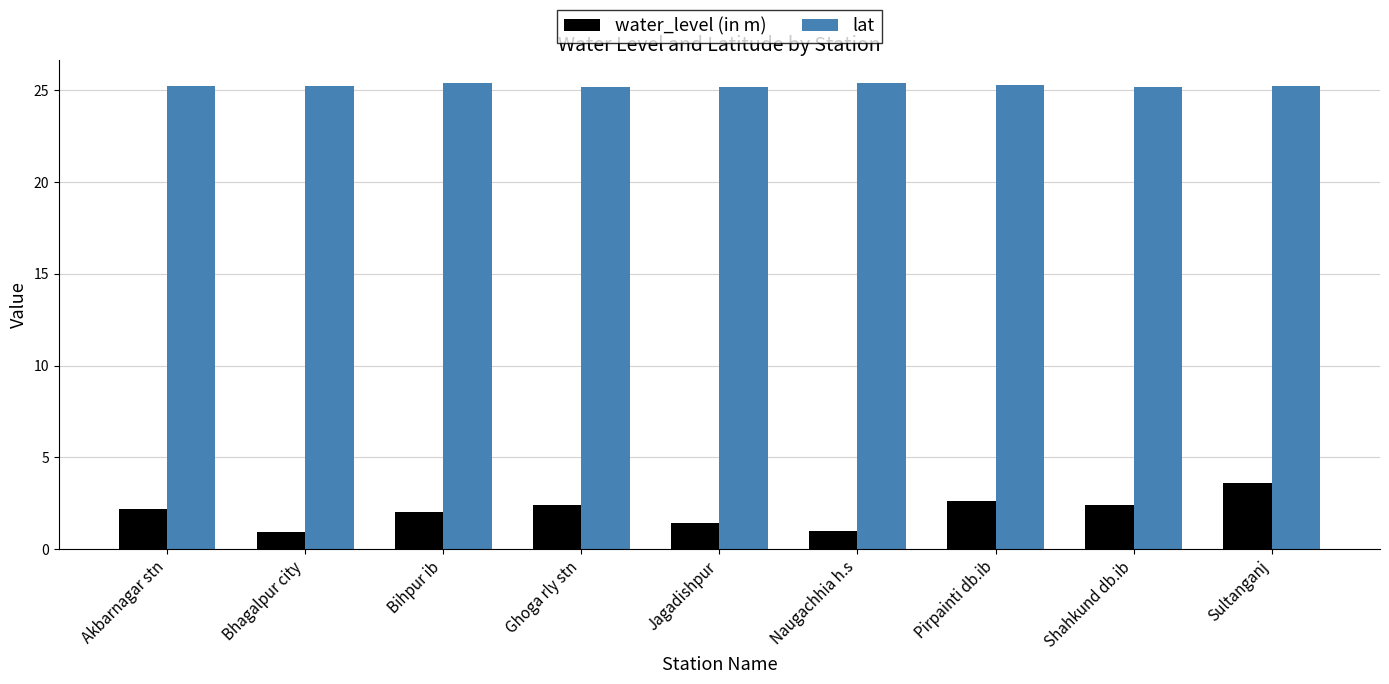

How many bars are there in each group?

2